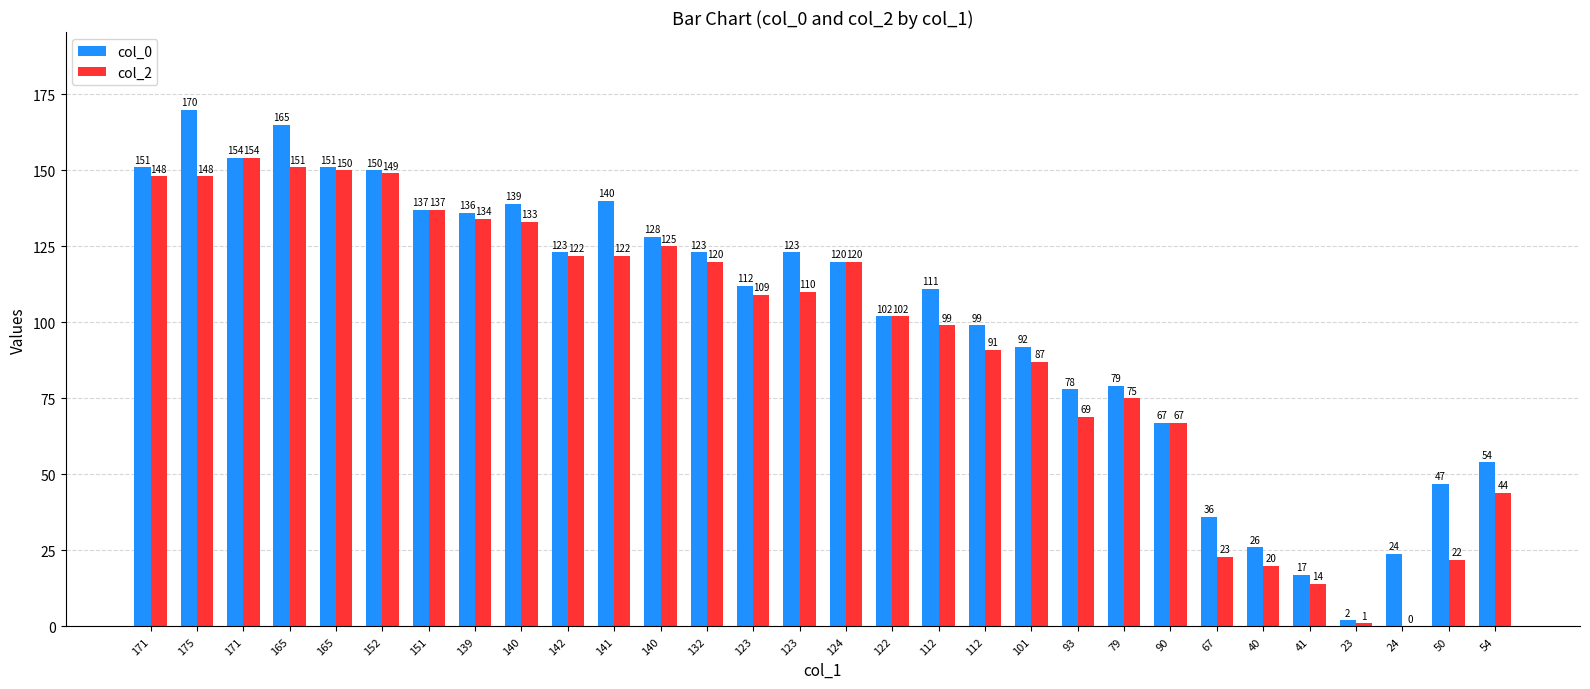

What is the lowest value of the col_0 series?

2